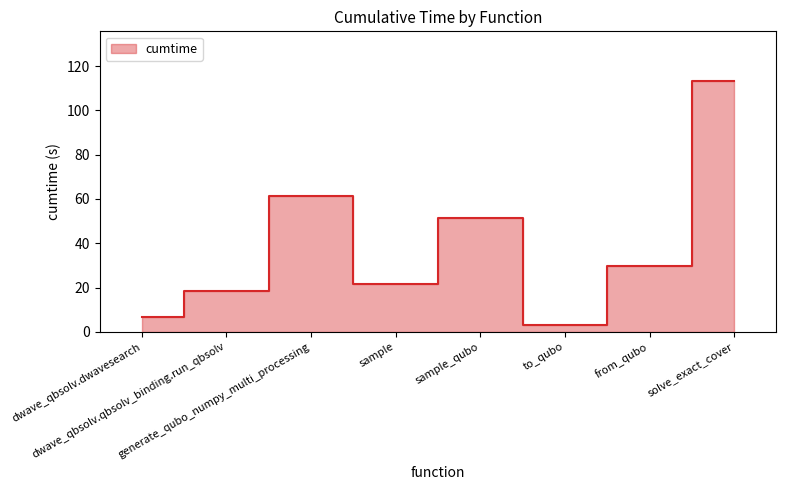

Reading left to right, what are all the values shown in this chart?

6.7	18.4	61.6	21.7	51.5	3.3	29.5	113.0